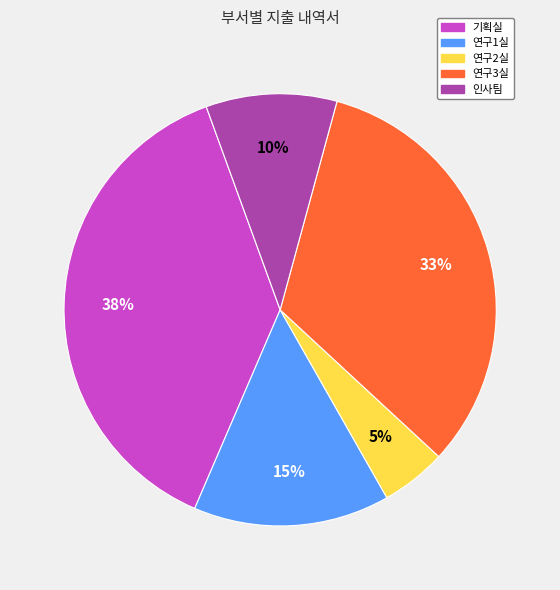

Is it true that 인사팀 is 3% of the pie?

False